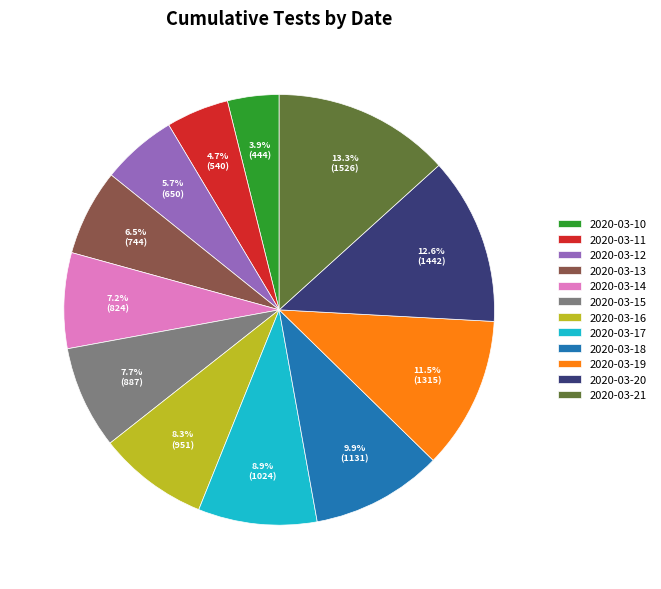

Does 2020-03-18 account for over 50% of the chart?

No